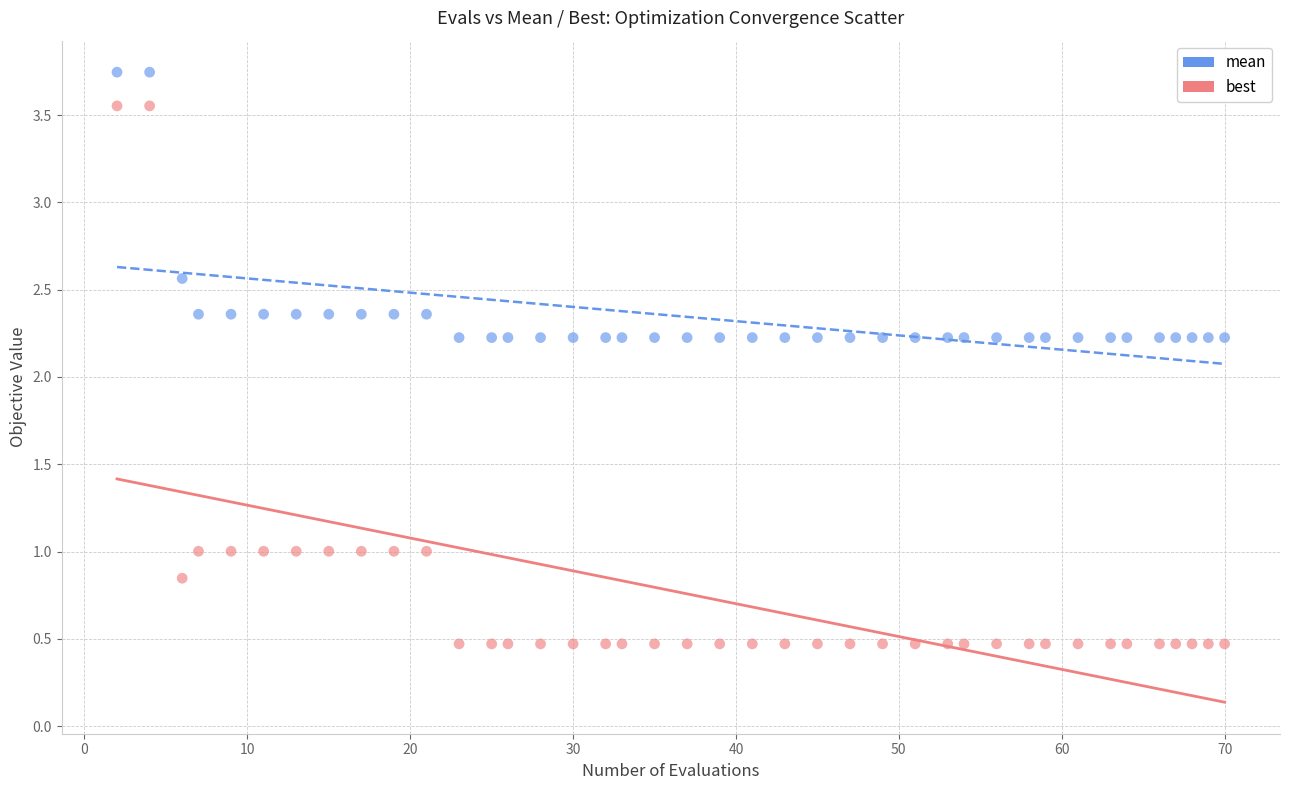

Across all data points, what is the range of Y values (max minus min)?

3.3